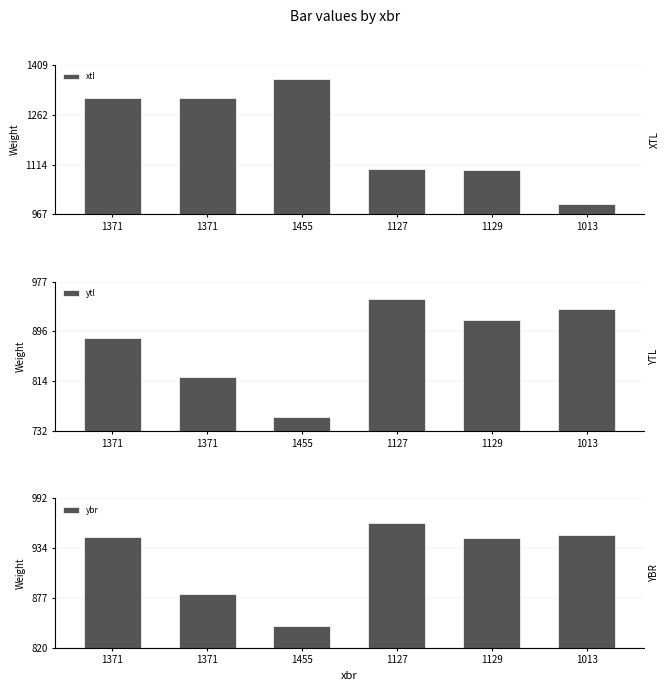

What are all the series names shown in the legend?

xtl, ytl, ybr